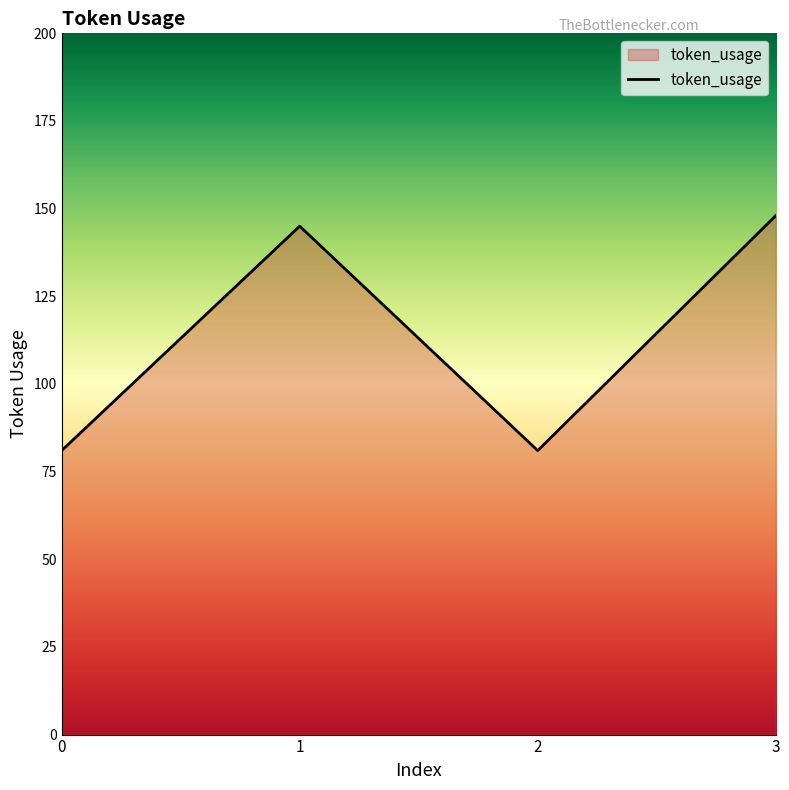

At which category does the data reach its first local peak?

1